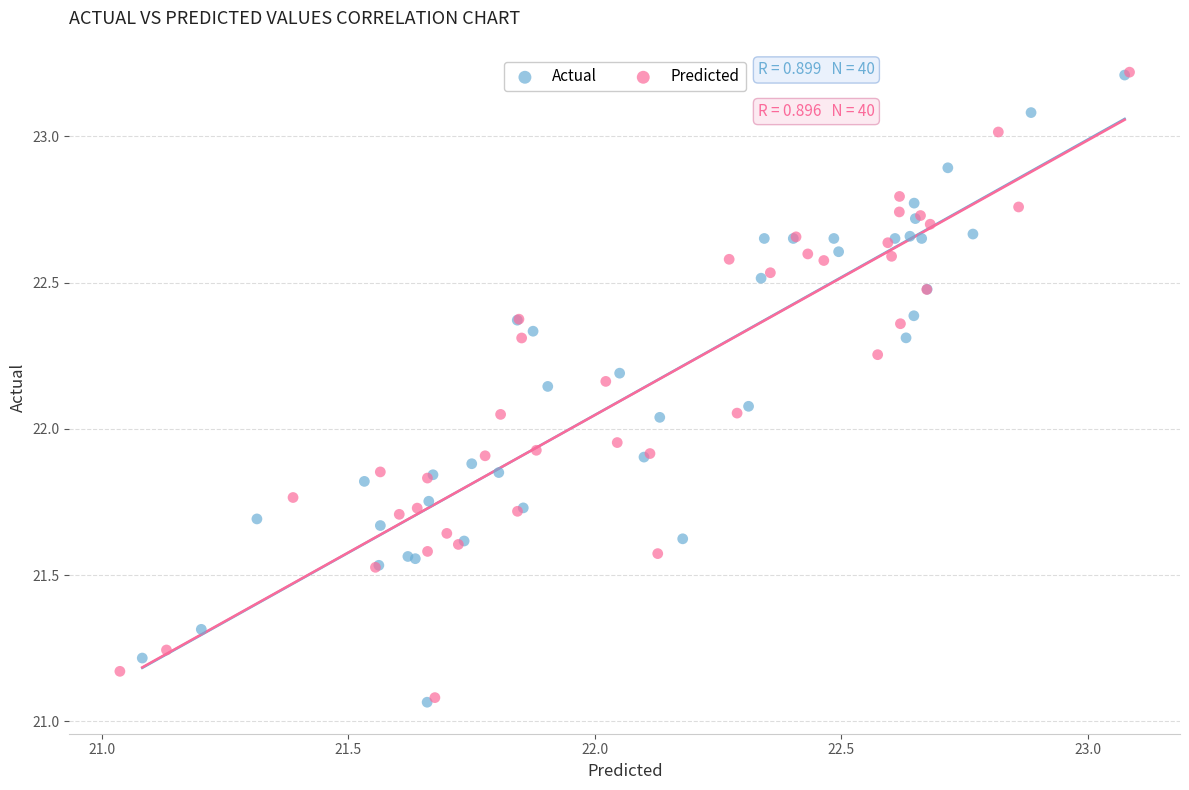

Which series has the widest spread of Y values?

Actual